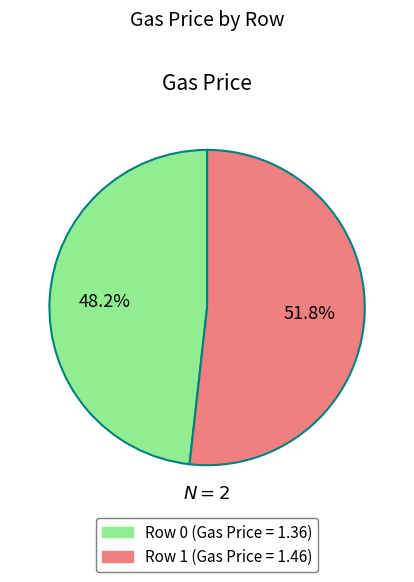

Does Row 1 (Gas Price = 1.46) represent more than half of the total?

Yes